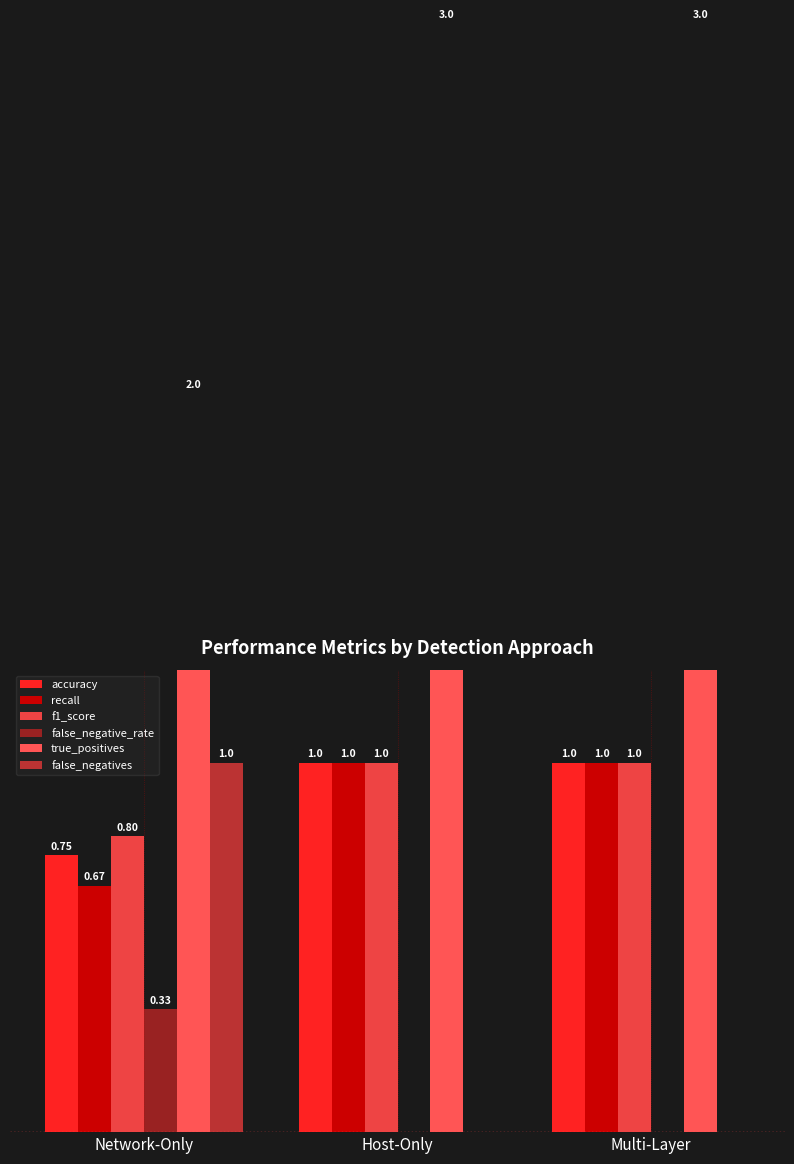

What value does the recall series have at Multi-Layer?

1.0